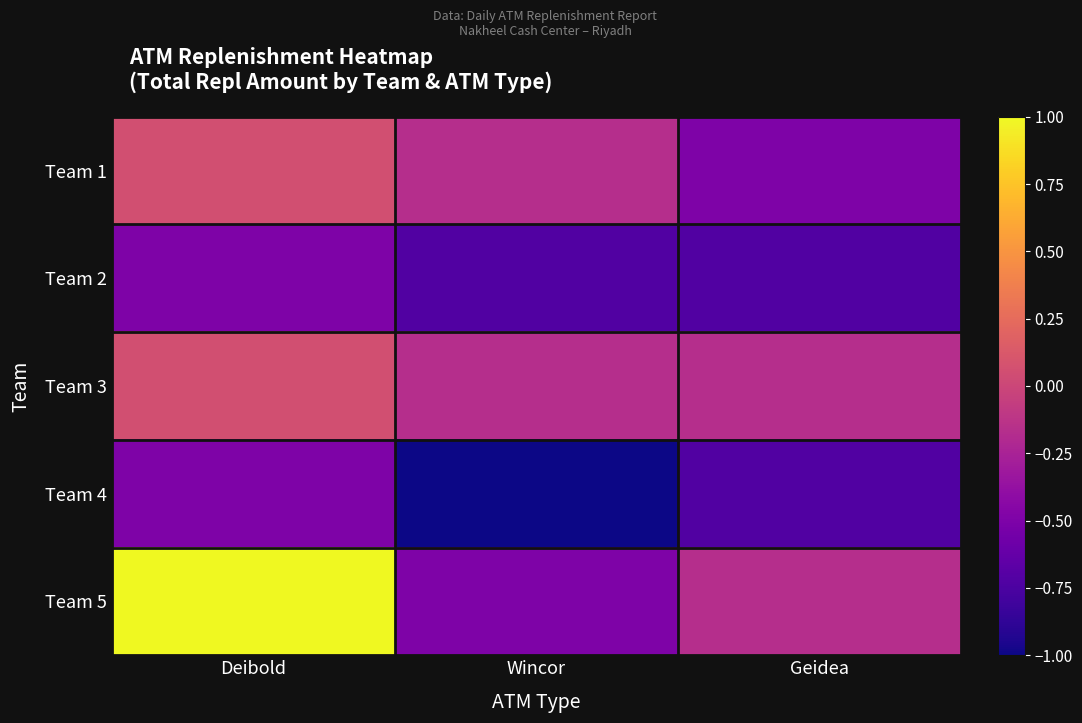

How many categories are shown in the chart?

3